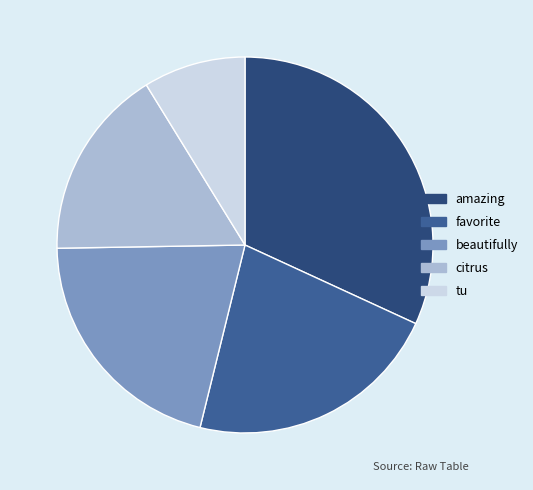

How many slices are in this pie chart?

5